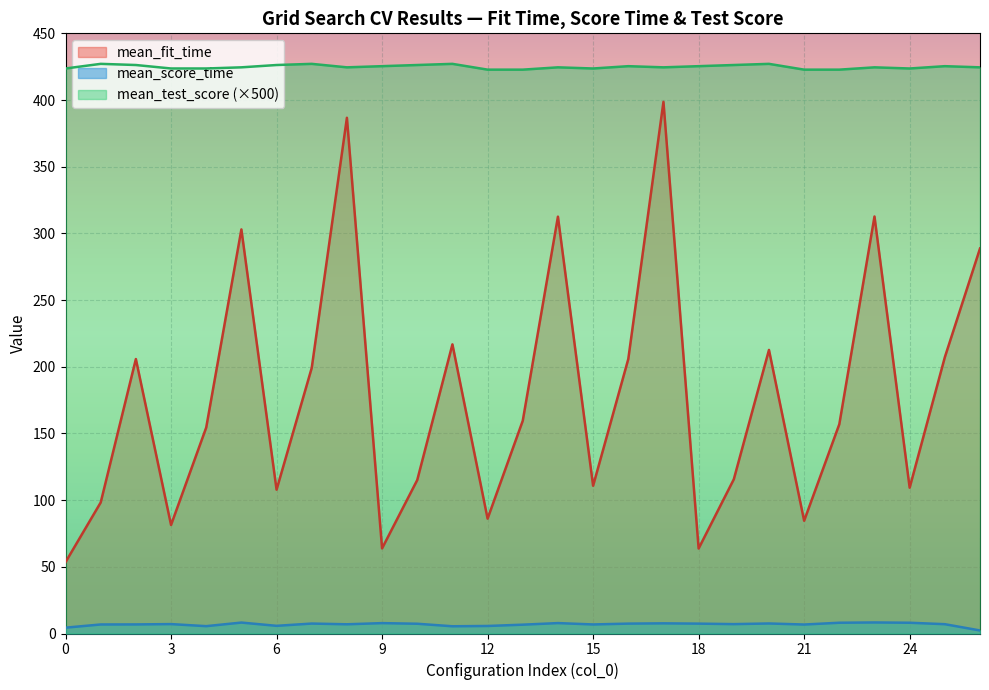

What is the spread (max minus min) of values at 7?

419.7